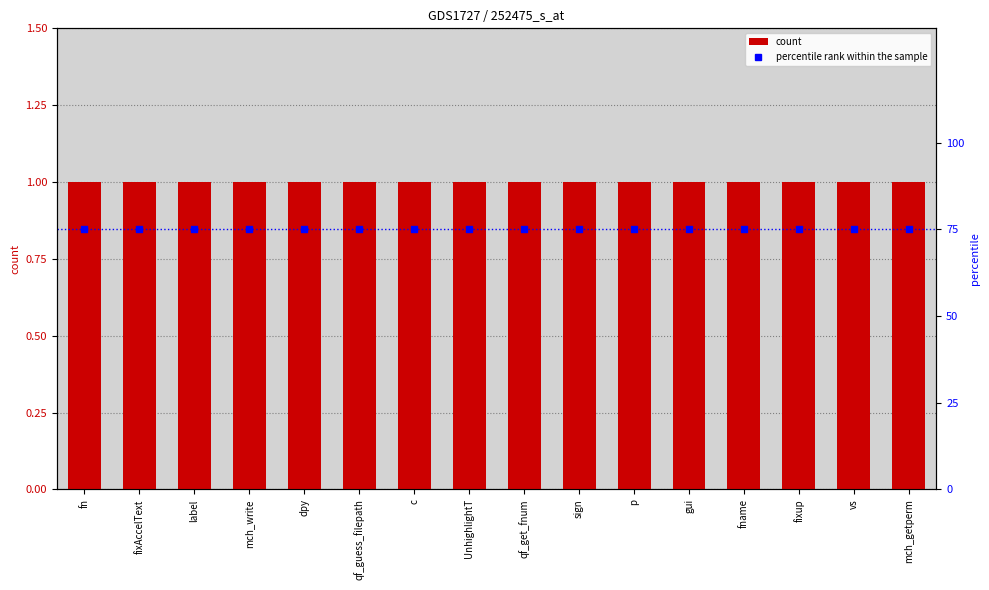

What is the total value across all series at label?

76